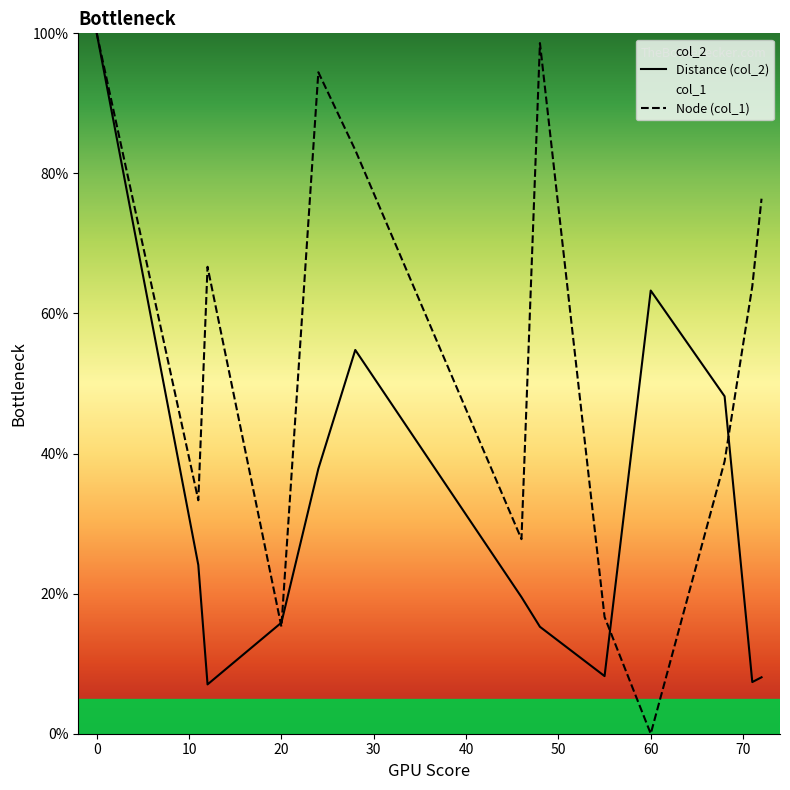

True or false: Distance (col_2) has more than 0 points higher than both neighbors.

True